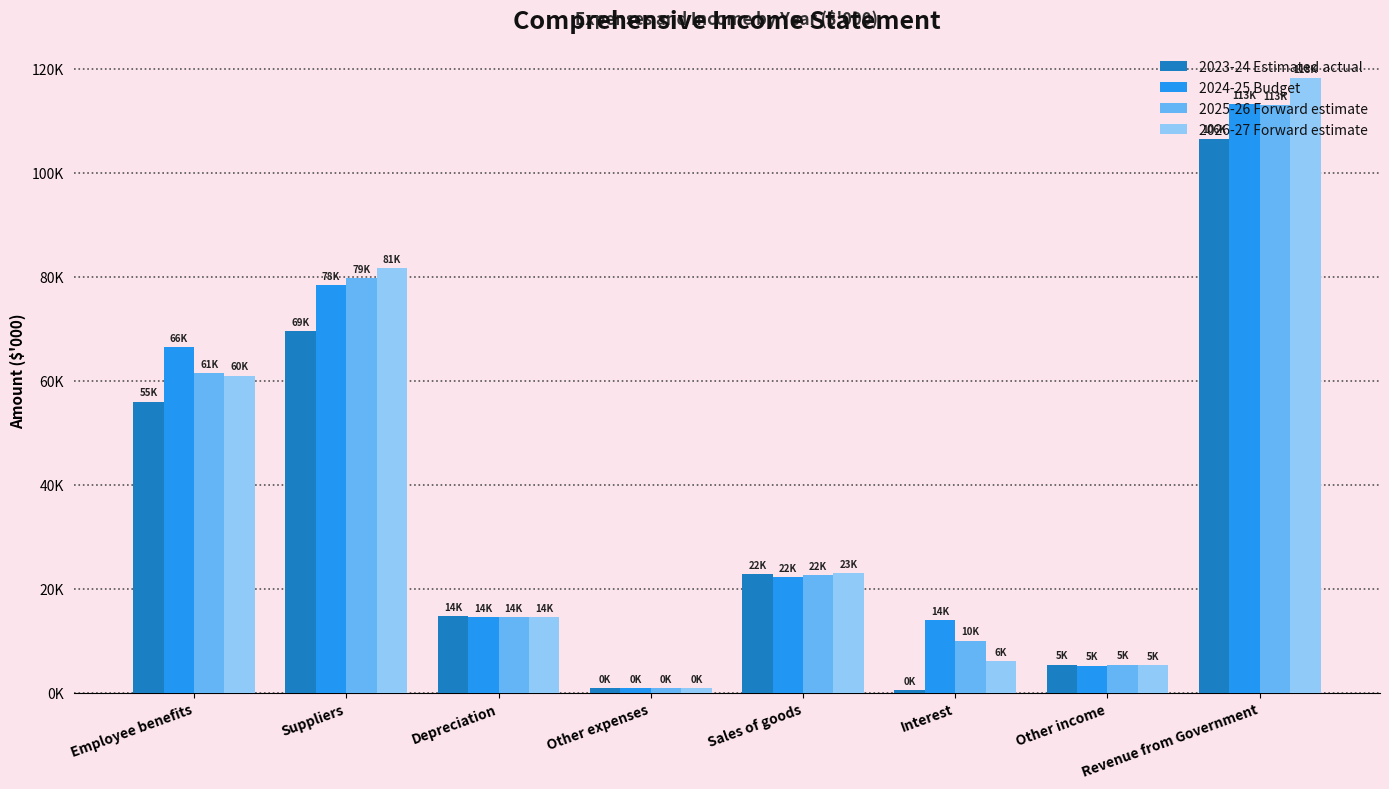

What is the sum of the 2025-26 Forward estimate values at Revenue from Government and Employee benefits?

174439